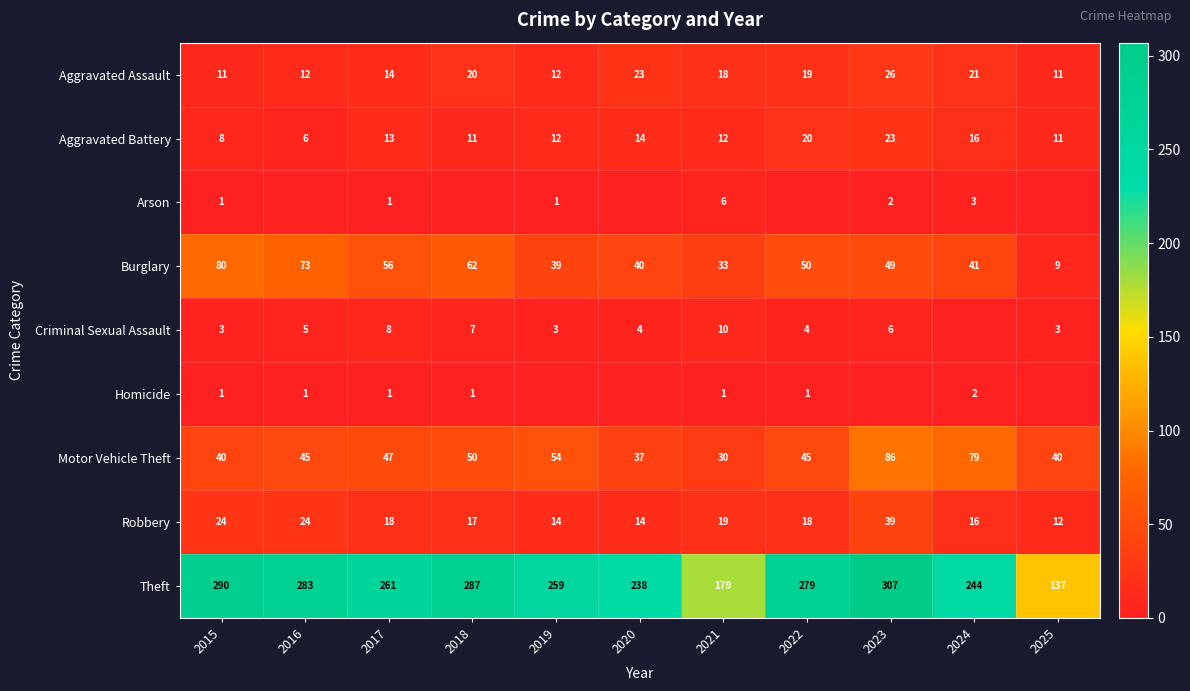

What value does the Robbery series have at 2022, to the nearest 10?

20